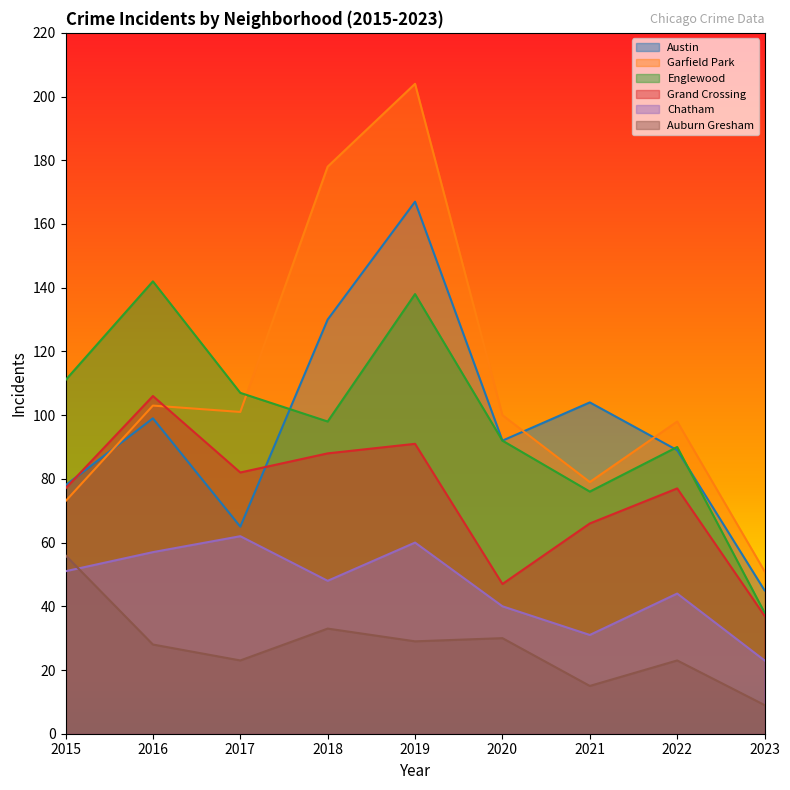

What is the value of the Englewood point at the 9th from the left?

38